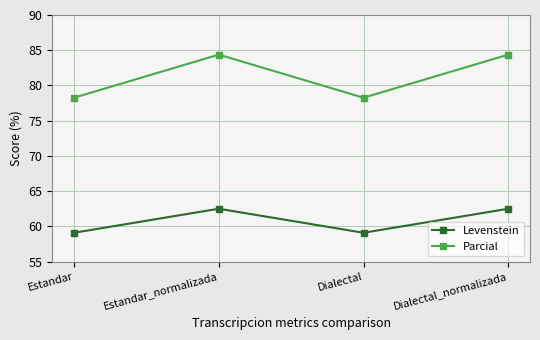

Which series has the largest range (max minus min)?

Parcial